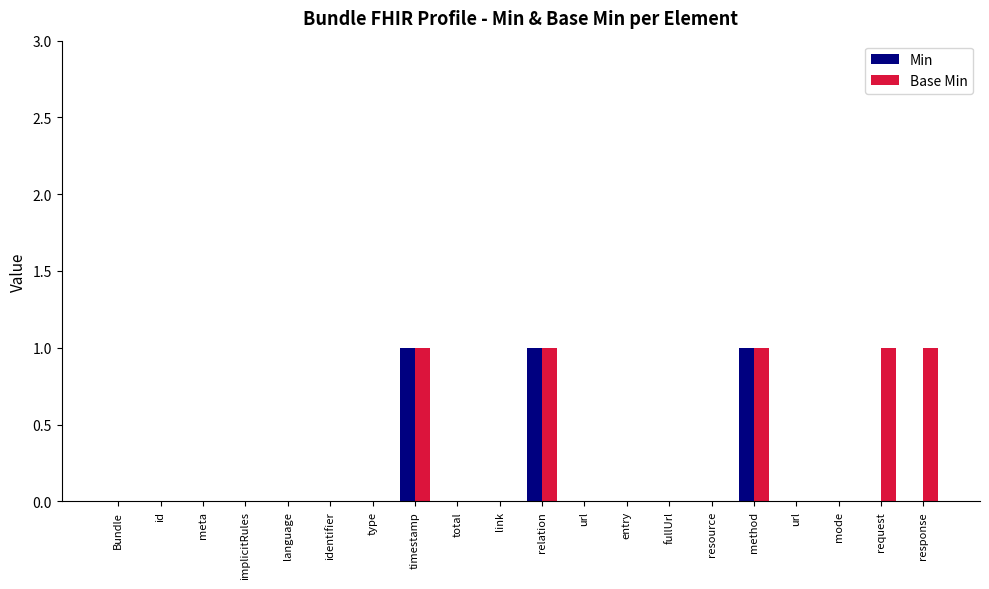

At which category does the chart reach its peak across all series?

timestamp